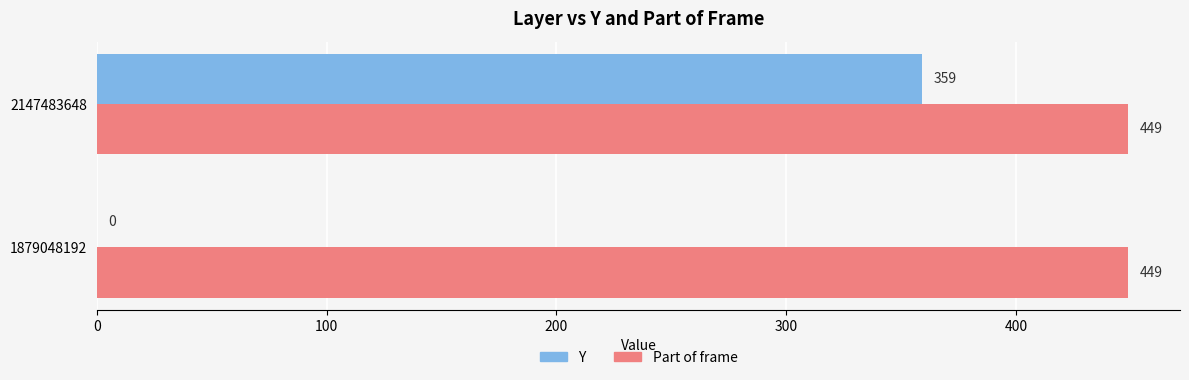

How many series are shown in this chart?

2